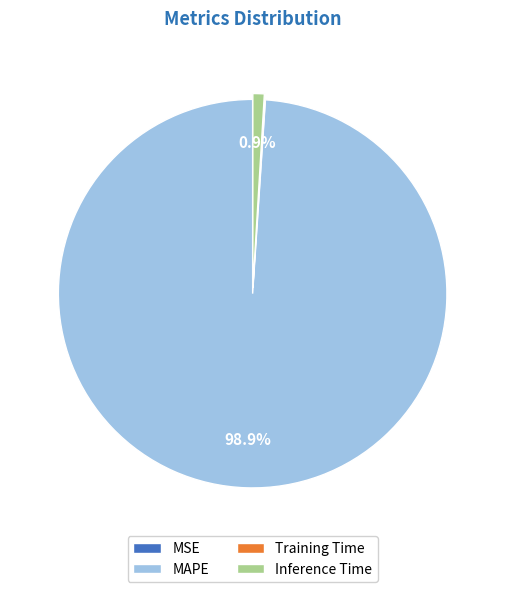

Is there any slice that represents more than half of the pie?

Yes